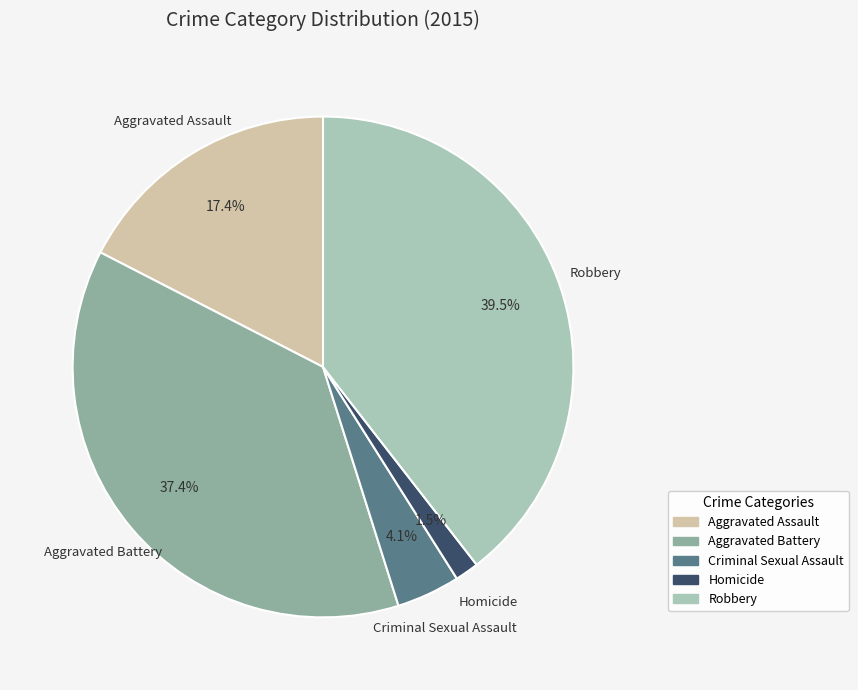

How many segments does this pie chart have?

5